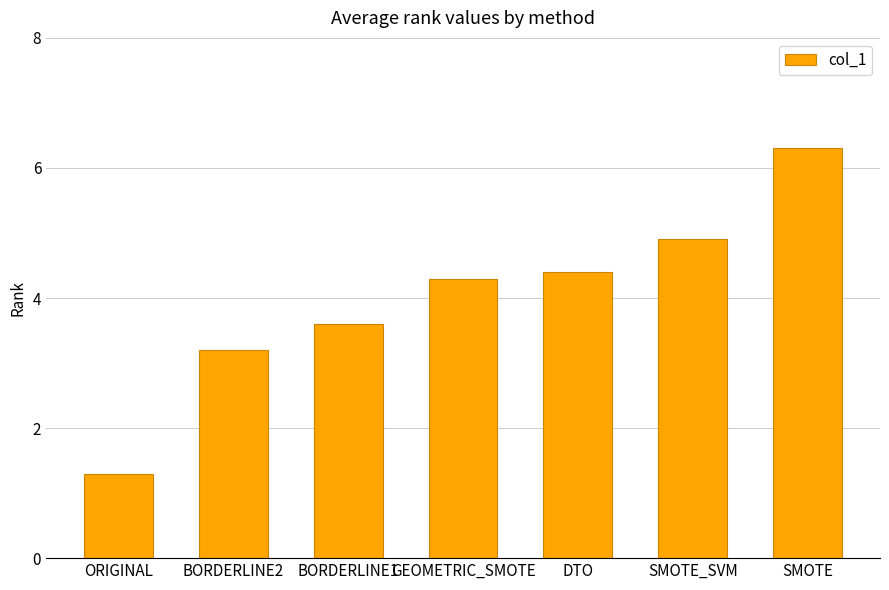

Reading left to right, what are all the values shown in this chart?

1.3	3.2	3.6	4.3	4.4	4.9	6.3